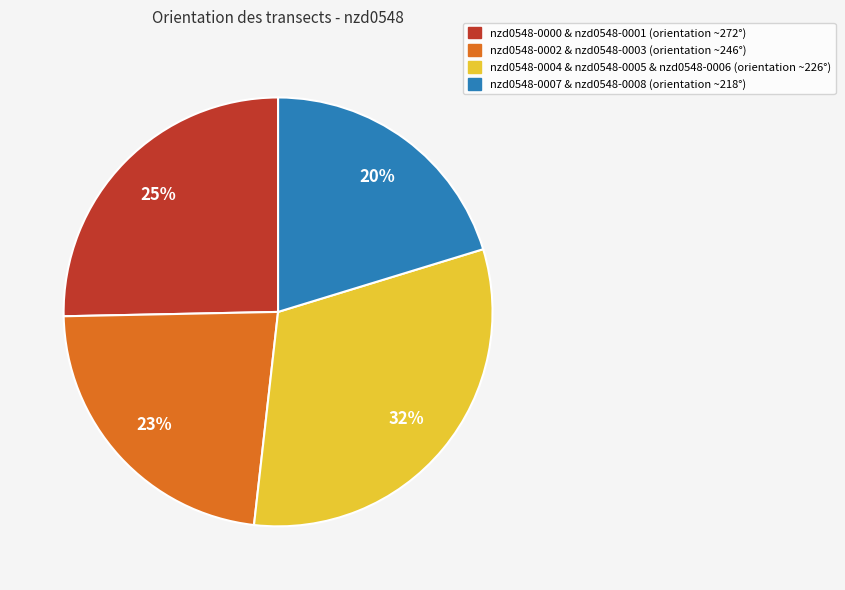

How many segments does this pie chart have?

4